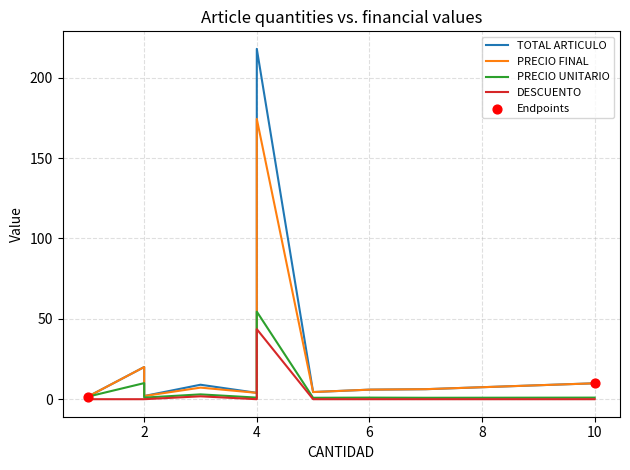

Which series reaches the minimum Y coordinate?

DESCUENTO